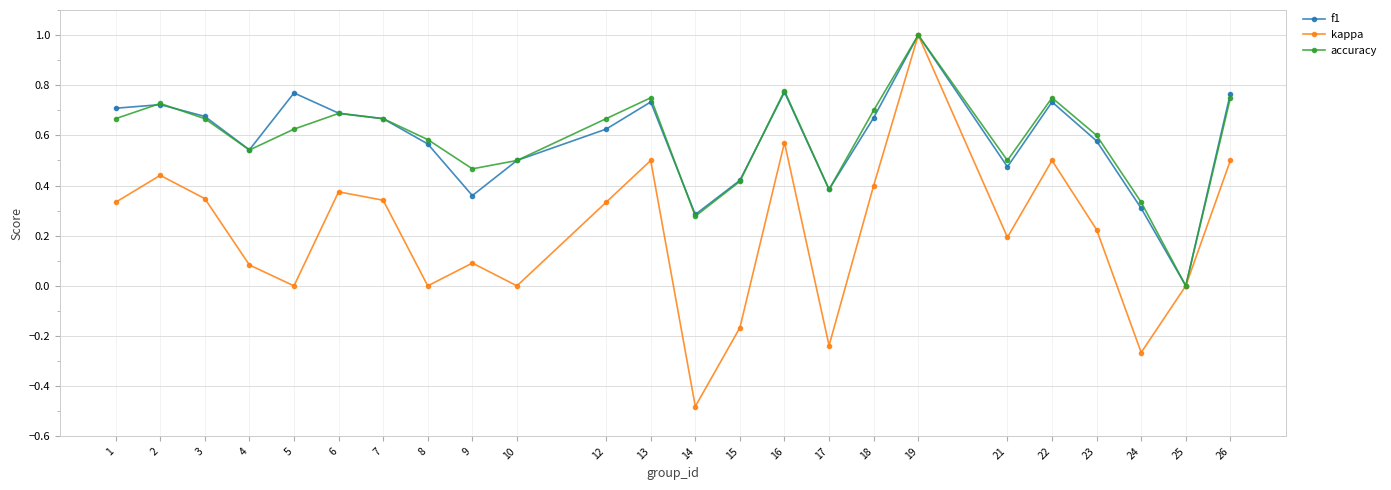

How many lines are shown in the chart?

3